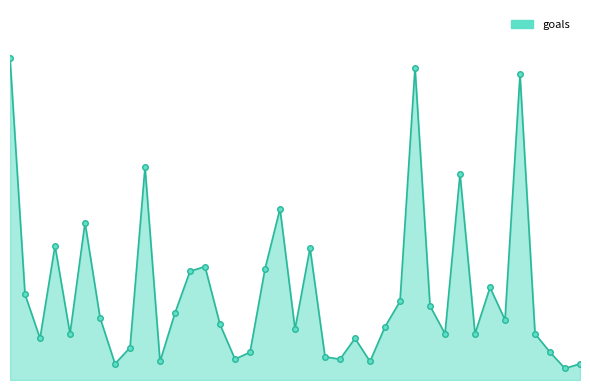

What is the sum of all values?

1499